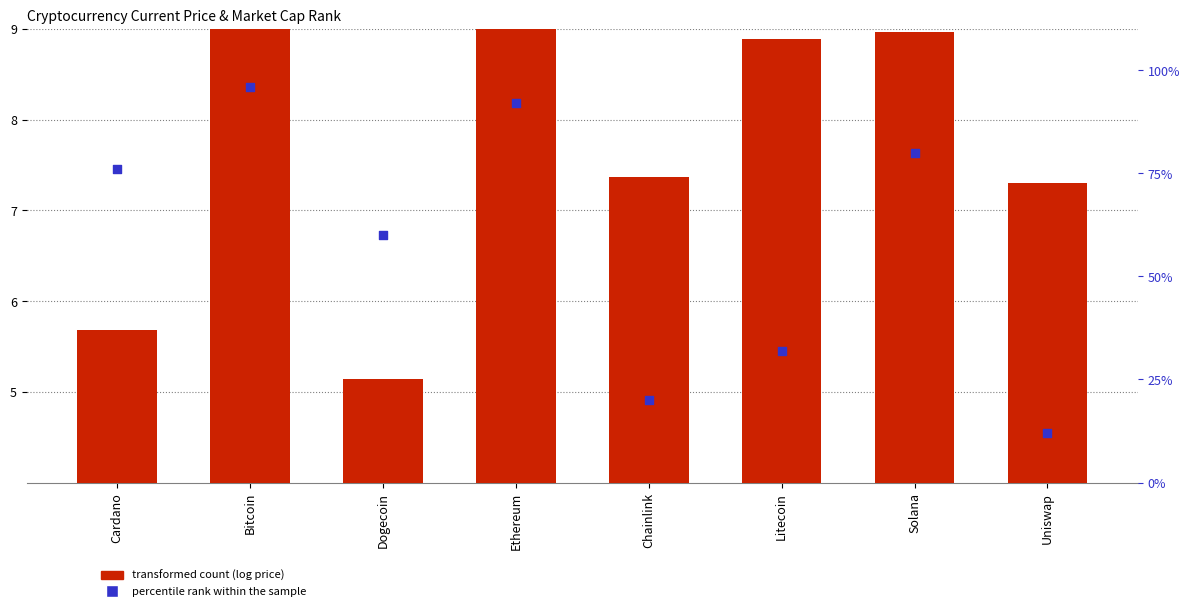

Which series has the widest spread of Y values?

percentile rank within sample